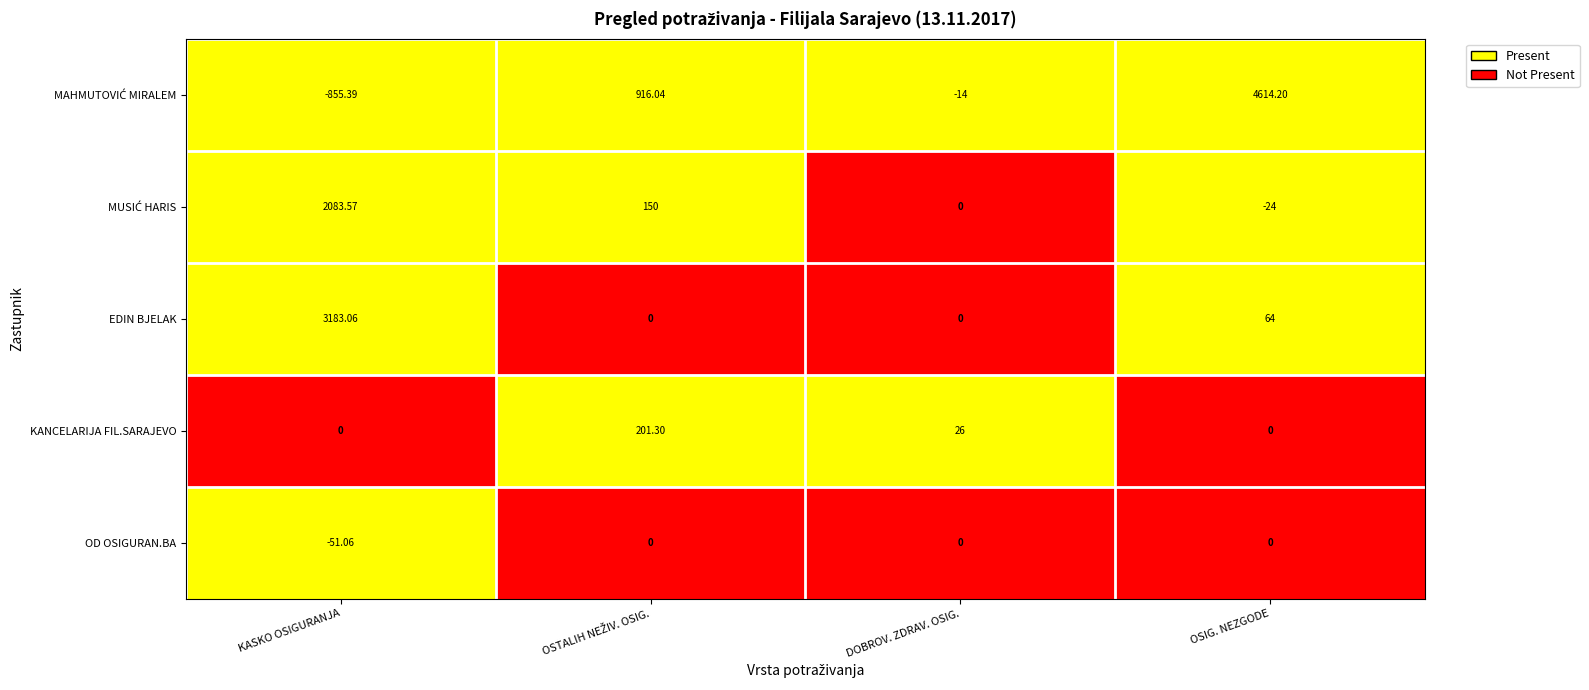

How many distinct data groups are displayed?

5